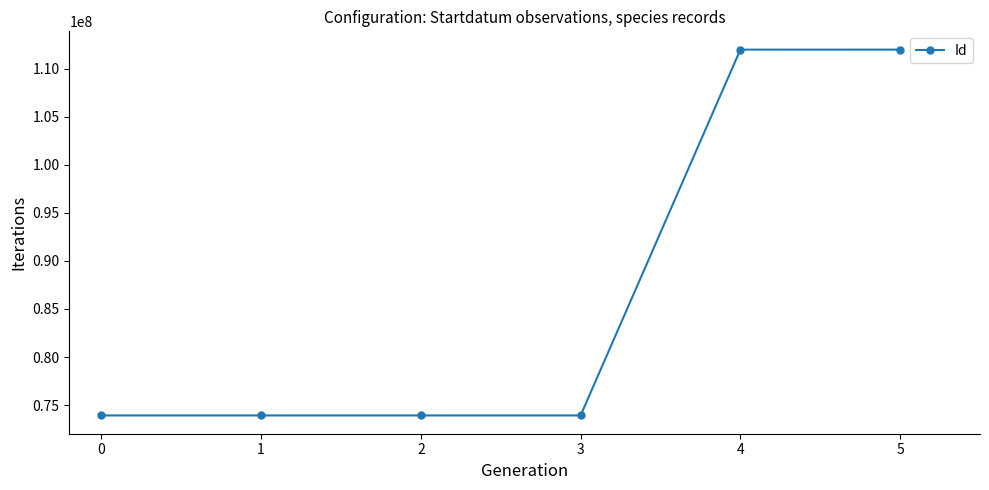

True or false: there are more than 2 points higher than both neighbors.

False